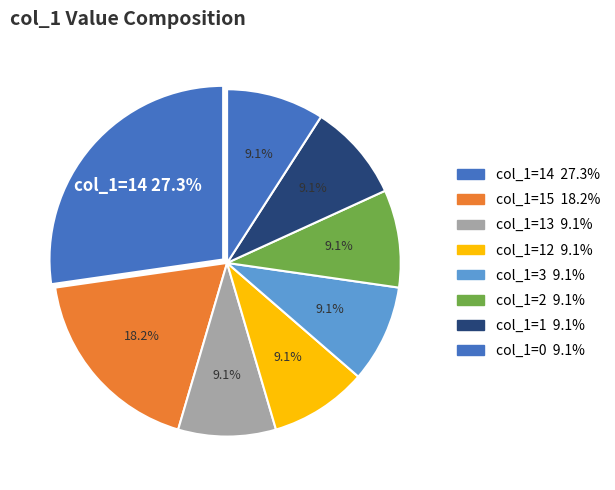

Does any single category account for the majority?

No